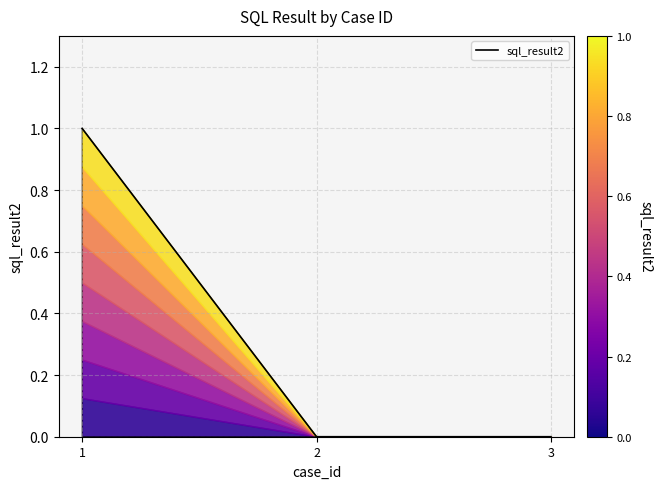

True or false: the data shows 0 at 3.

True